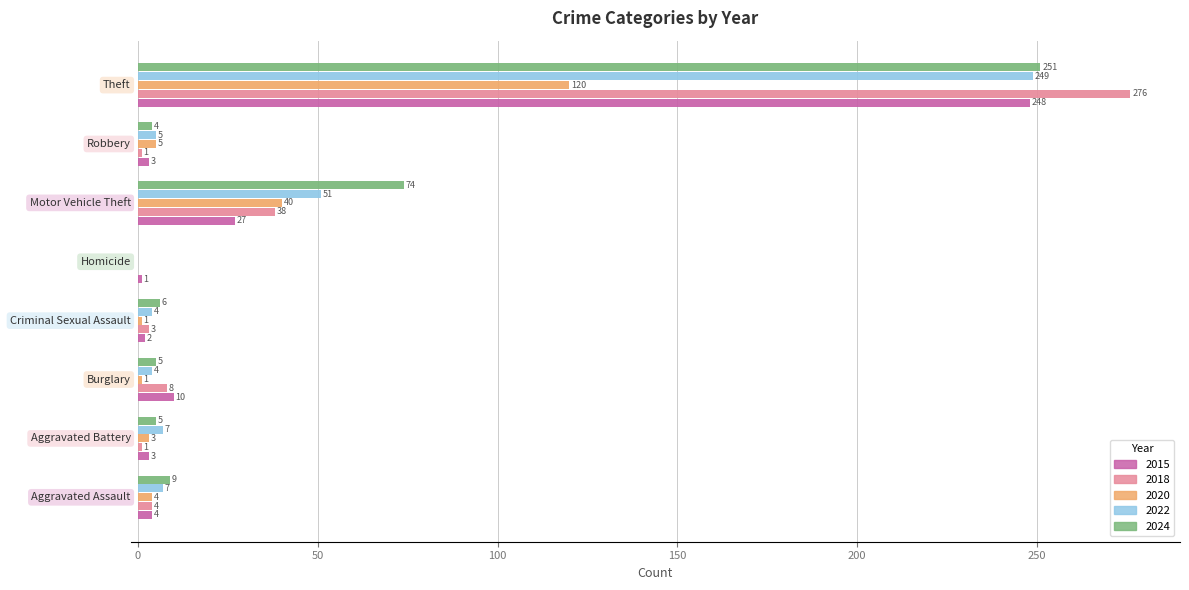

What is the sum of all 2018 values?

331